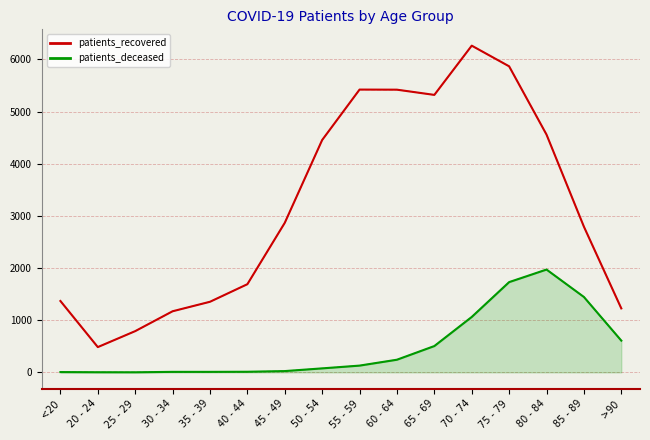

What is the difference between the highest and lowest values at 35 - 39?

1344